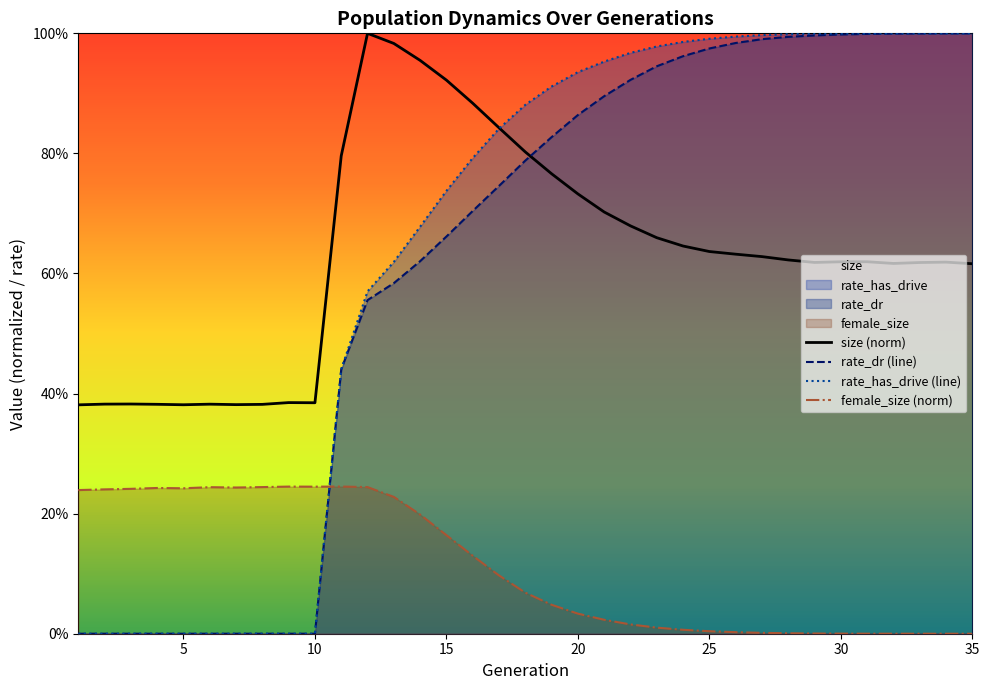

Does the chart display data point markers on the line(s)?

No